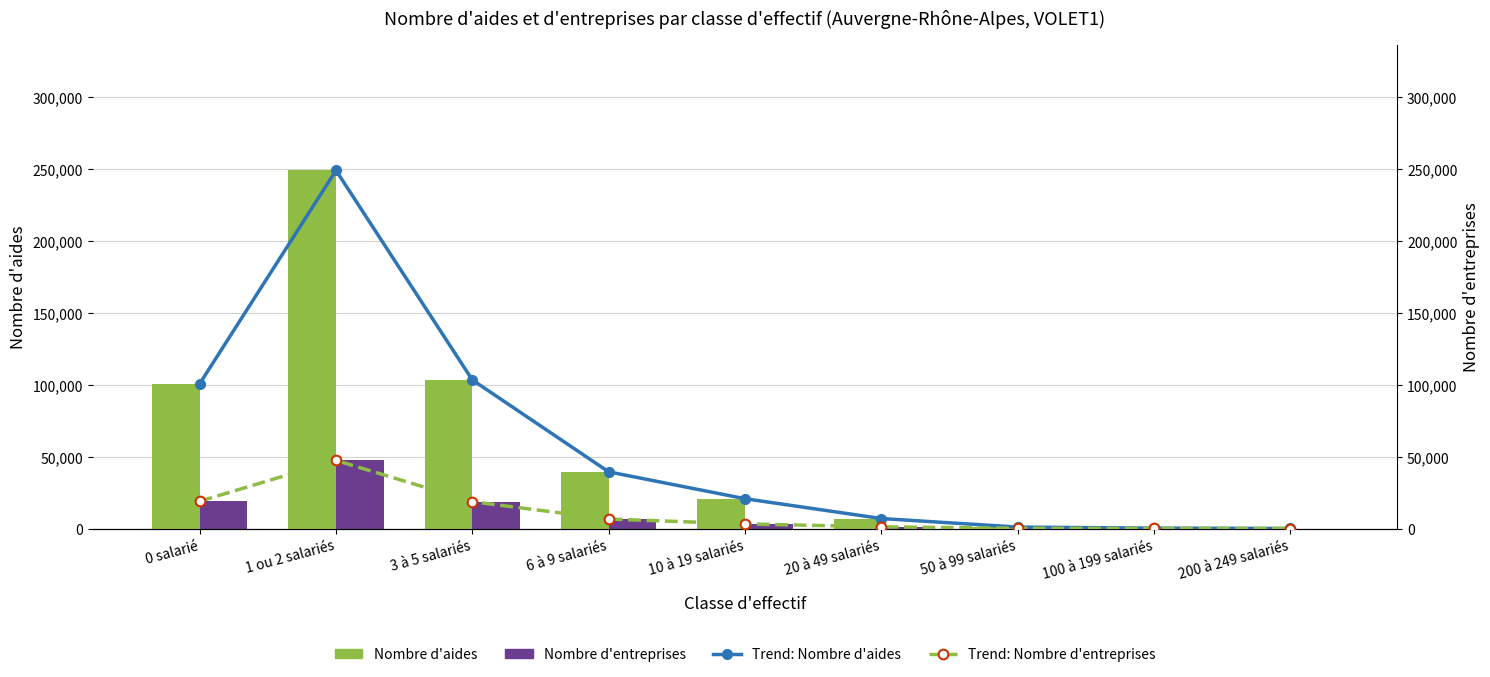

What is the total value across all series at 50 à 99 salariés?

2464